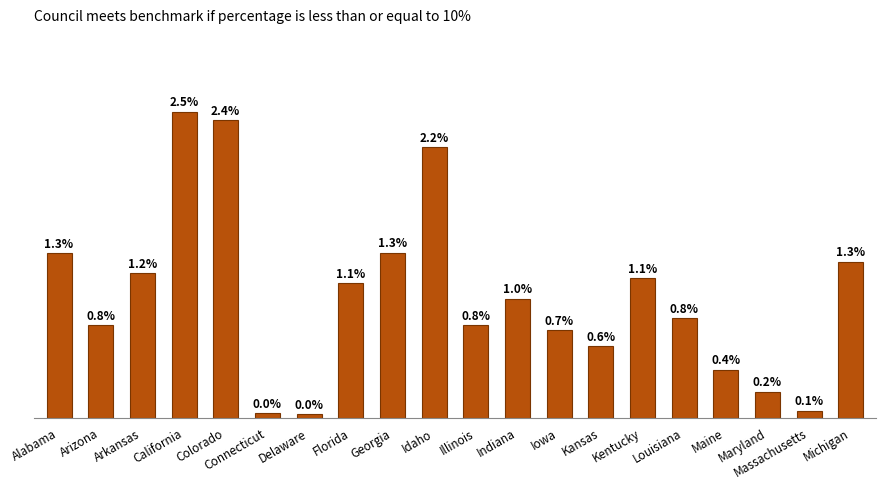

What is the label of the 2nd bar from the right?

Massachusetts